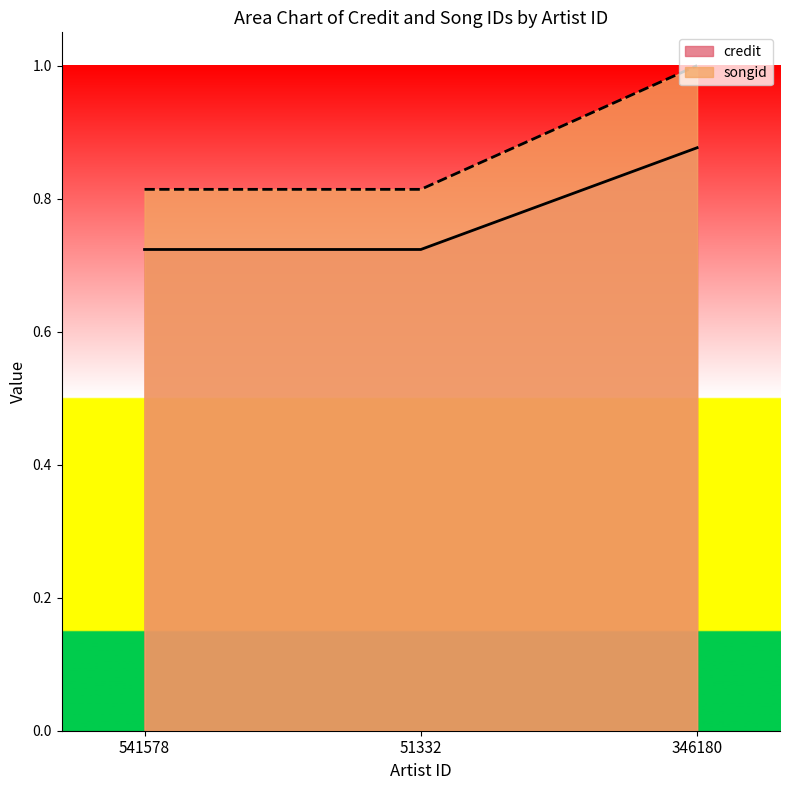

At 541578, list the series in order from smallest to largest.

credit, songid